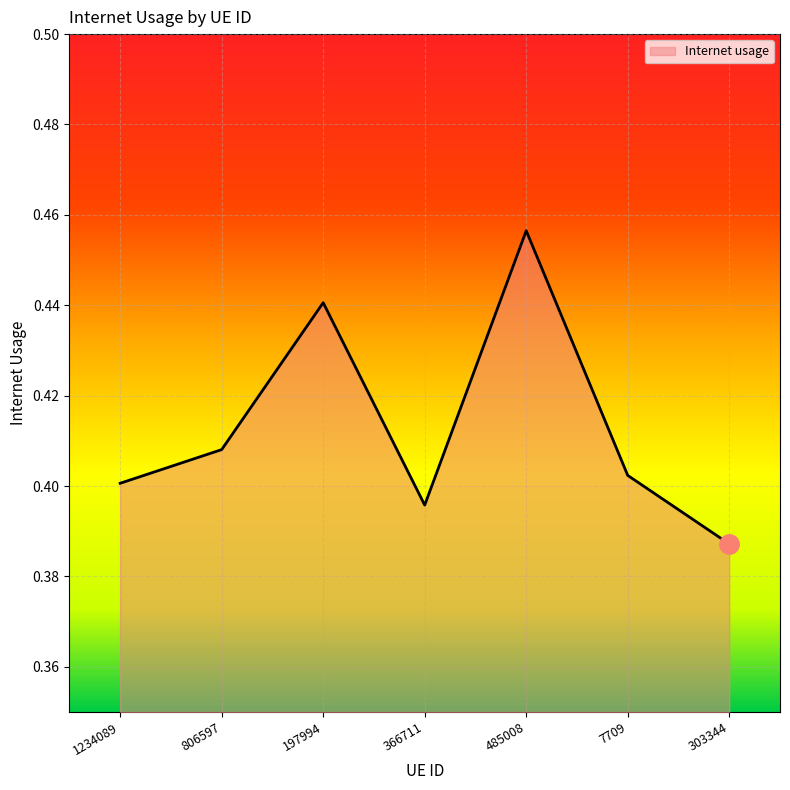

Where is the data nearest to the value 0?

303344